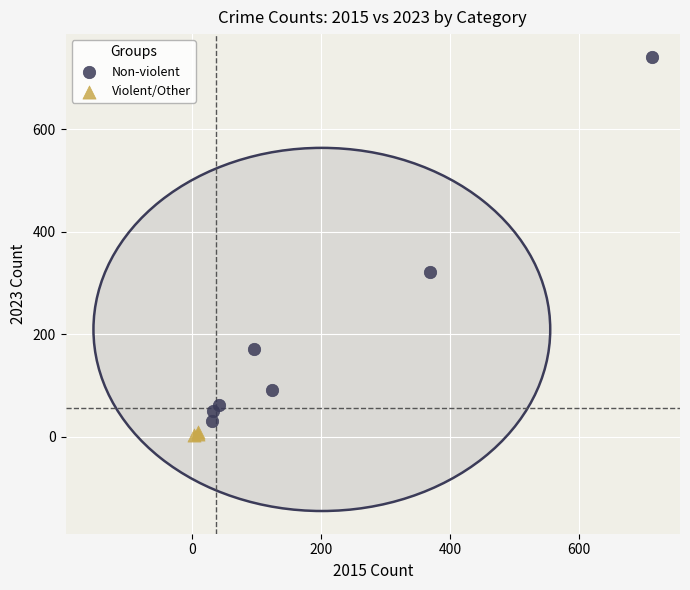

What are all the series names shown in the legend?

Non-violent, Violent/Other